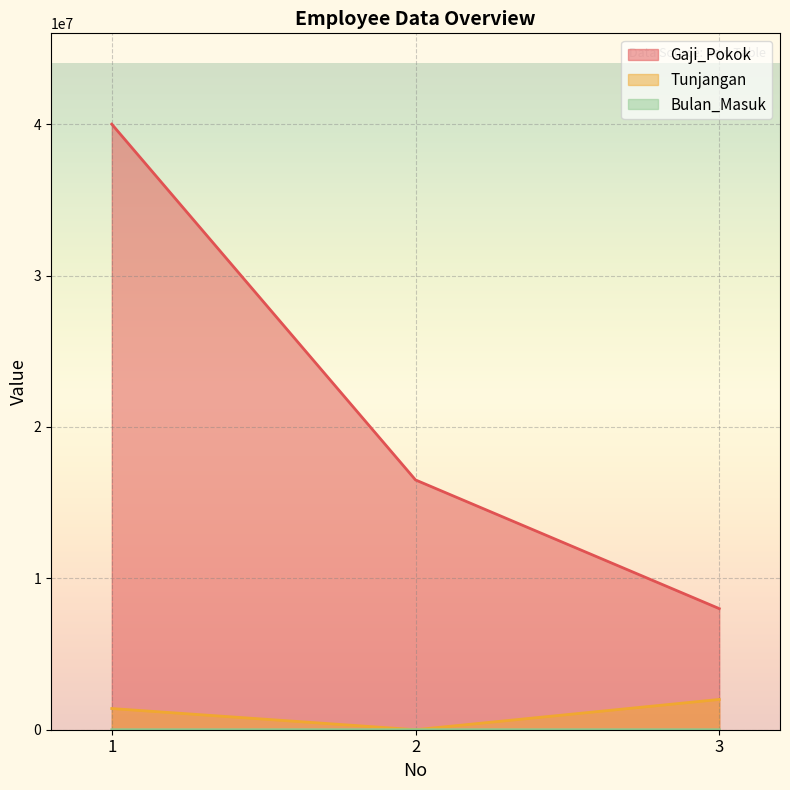

Where is Gaji_Pokok nearest to the value 24000000?

2